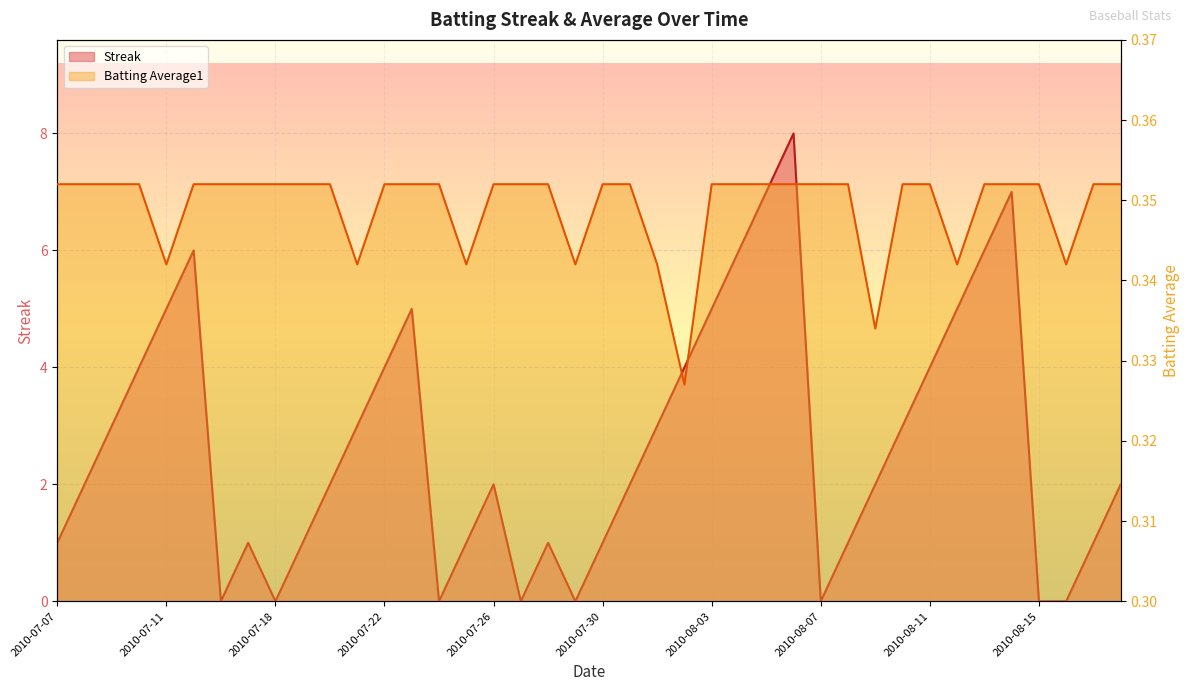

Reading left to right, extract all data points from this chart.

Streak: 2010-07-07=1.0	2010-07-08=2.0	2010-07-09=3.0	2010-07-10=4.0	2010-07-11=5.0	2010-07-15=6.0	2010-07-16=0.0	2010-07-17=1.0	2010-07-18=0.0	2010-07-19=1.0	2010-07-20=2.0	2010-07-21=3.0	2010-07-22=4.0	2010-07-23=5.0	2010-07-24=0.0	2010-07-25=1.0	2010-07-26=2.0	2010-07-27=0.0	2010-07-28=1.0	2010-07-29=0.0	2010-07-30=1.0	2010-07-31=2.0	2010-08-01=3.0	2010-08-02=4.0	2010-08-03=5.0	2010-08-04=6.0	2010-08-05=7.0	2010-08-06=8.0	2010-08-07=0.0	2010-08-08=1.0	2010-08-09=2.0	2010-08-10=3.0	2010-08-11=4.0	2010-08-12=5.0	2010-08-13=6.0	2010-08-14=7.0	2010-08-15=0.0	2010-08-16=0.0	2010-08-17=1.0	2010-08-18=2.0
Batting Average1: 2010-07-07=0.4	2010-07-08=0.4	2010-07-09=0.4	2010-07-10=0.4	2010-07-11=0.3	2010-07-15=0.4	2010-07-16=0.4	2010-07-17=0.4	2010-07-18=0.4	2010-07-19=0.4	2010-07-20=0.4	2010-07-21=0.3	2010-07-22=0.4	2010-07-23=0.4	2010-07-24=0.4	2010-07-25=0.3	2010-07-26=0.4	2010-07-27=0.4	2010-07-28=0.4	2010-07-29=0.3	2010-07-30=0.4	2010-07-31=0.4	2010-08-01=0.3	2010-08-02=0.3	2010-08-03=0.4	2010-08-04=0.4	2010-08-05=0.4	2010-08-06=0.4	2010-08-07=0.4	2010-08-08=0.4	2010-08-09=0.3	2010-08-10=0.4	2010-08-11=0.4	2010-08-12=0.3	2010-08-13=0.4	2010-08-14=0.4	2010-08-15=0.4	2010-08-16=0.3	2010-08-17=0.4	2010-08-18=0.4